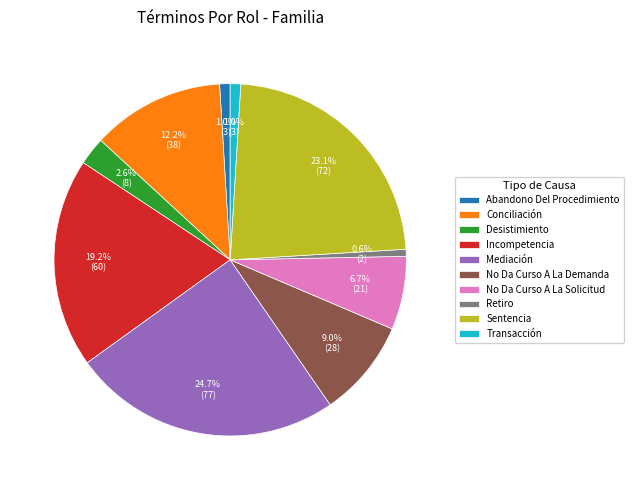

To the nearest percent, what is the average slice percentage?

10%